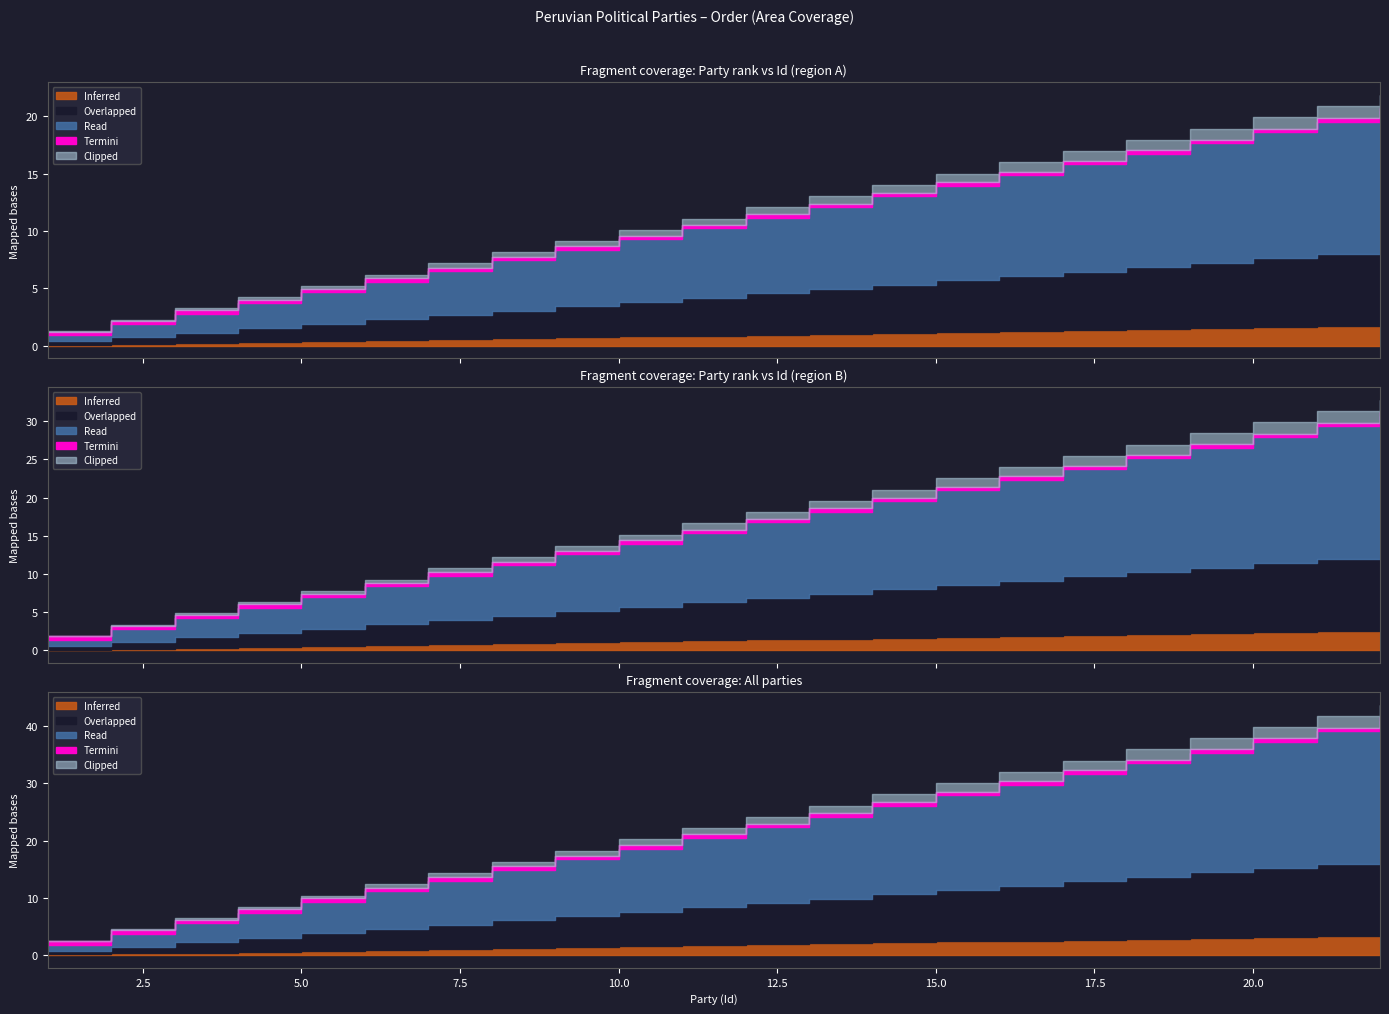

What is the difference between the maximum and minimum values in the Id series?

21